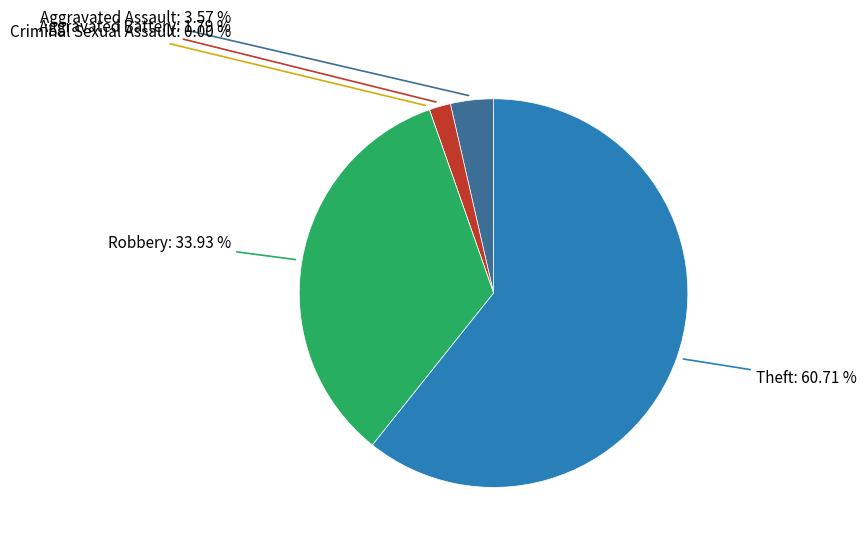

To the nearest percent, what is the combined percentage of Aggravated Assault and Robbery?

38%